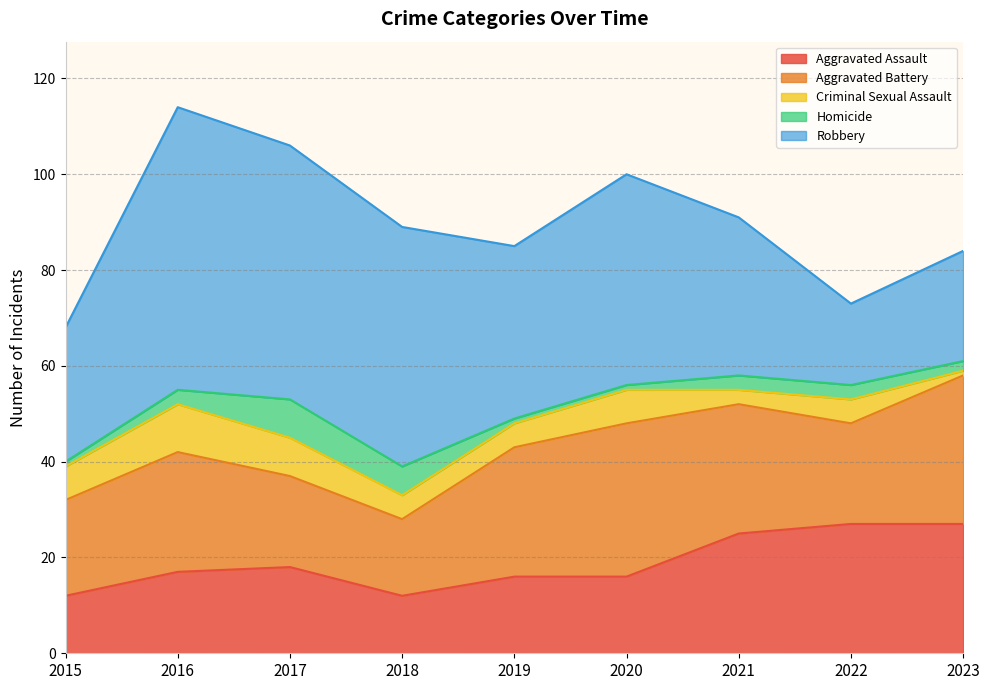

Reading left to right, transcribe all the data shown in this chart.

Aggravated Assault: 12	17	18	12	16	16	25	27	27
Aggravated Battery: 20	25	19	16	27	32	27	21	31
Criminal Sexual Assault: 7	10	8	5	5	7	3	5	1
Homicide: 1	3	8	6	1	1	3	3	2
Robbery: 28	59	53	50	36	44	33	17	23